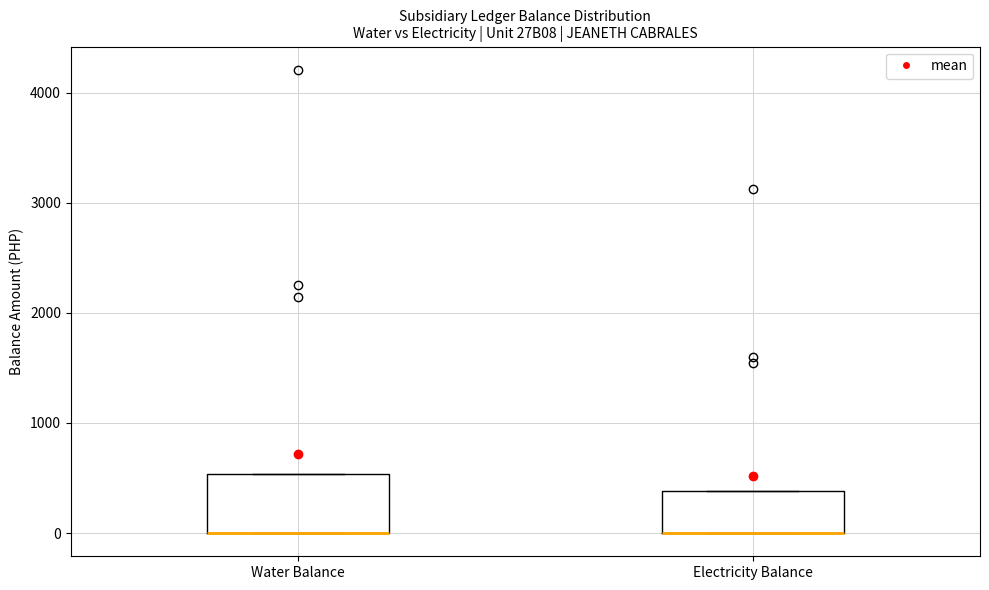

Reading left to right, transcribe this box plot: for each box, give where its median line is, the range the box spans, and where its two whiskers end, as read against the y-axis. The values are not printed on the chart, so give them approximately, as read against the axis.

Water Balance: median 0 (drawn on the box's lower edge), box 0 to 500, whiskers 0 to 500
Electricity Balance: median 0 (drawn on the box's lower edge), box 0 to 400, whiskers 0 to 400